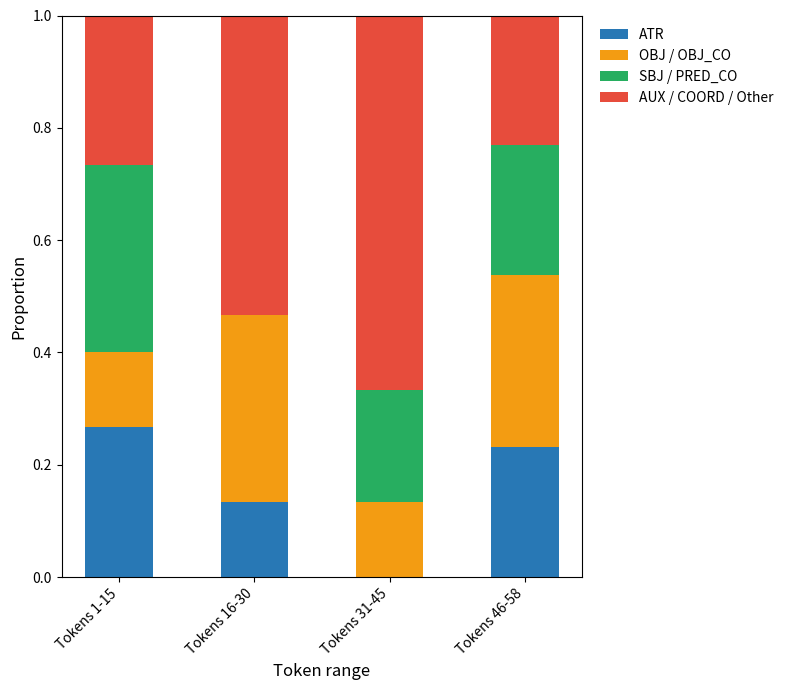

The value of ATR at Tokens 1-15 is 0.3. True or false?

True